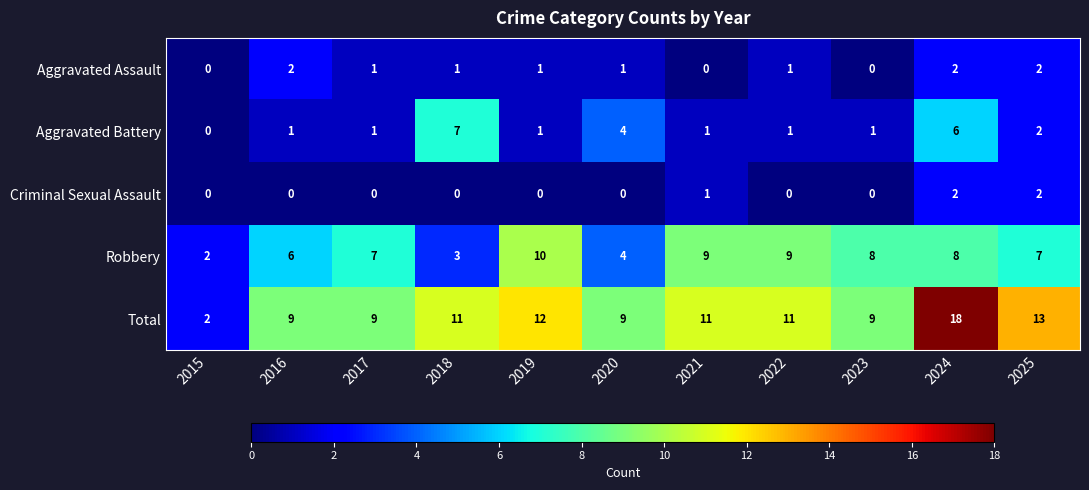

Is it true that Aggravated Battery equals 2 at 2025?

True